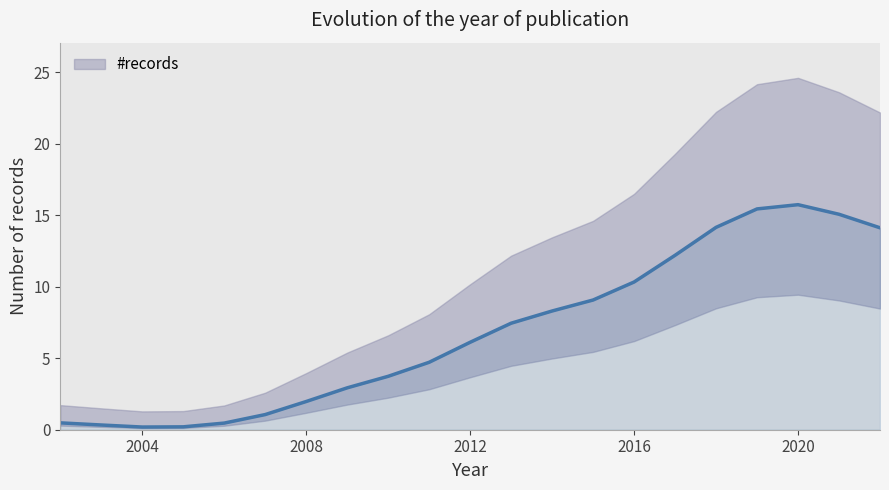

How many series are shown in this chart?

1